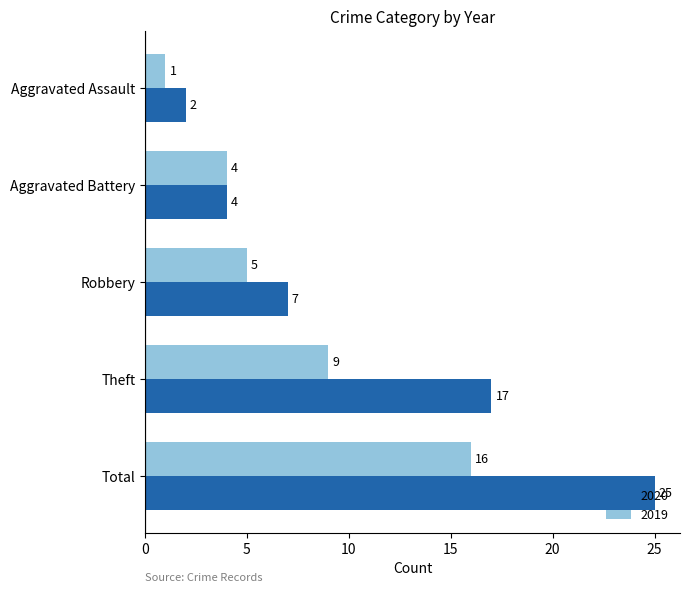

At which category is the sum across all series the highest?

Total